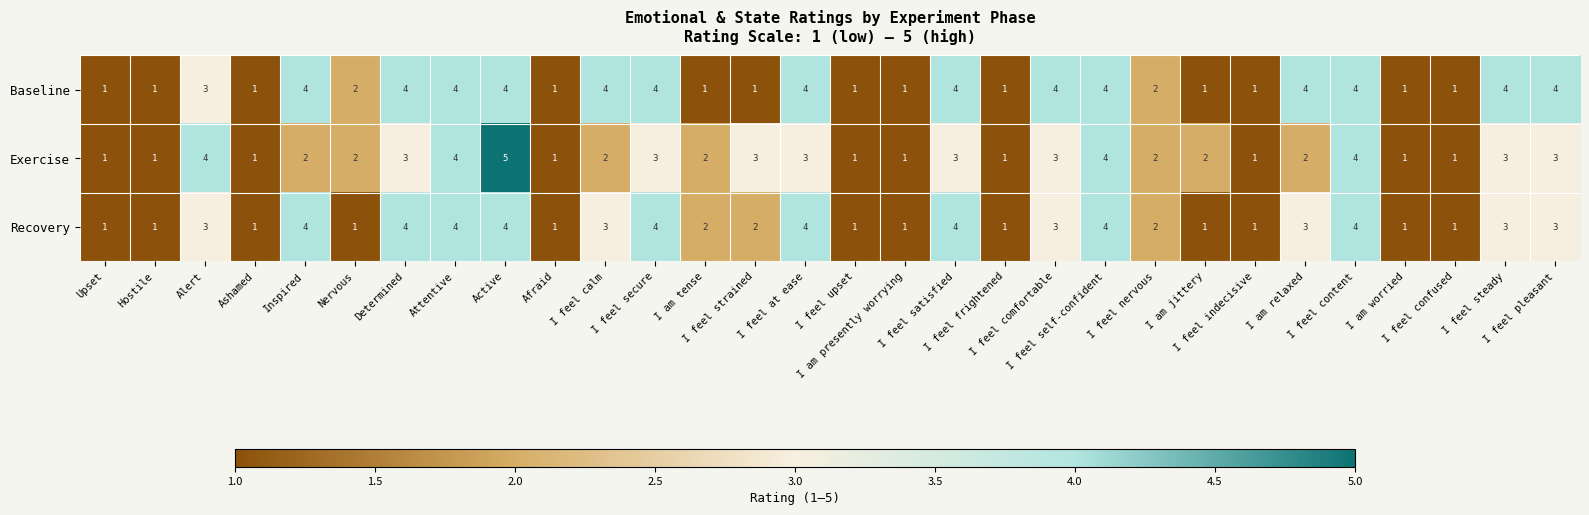

Which series has the largest total across all categories?

Baseline